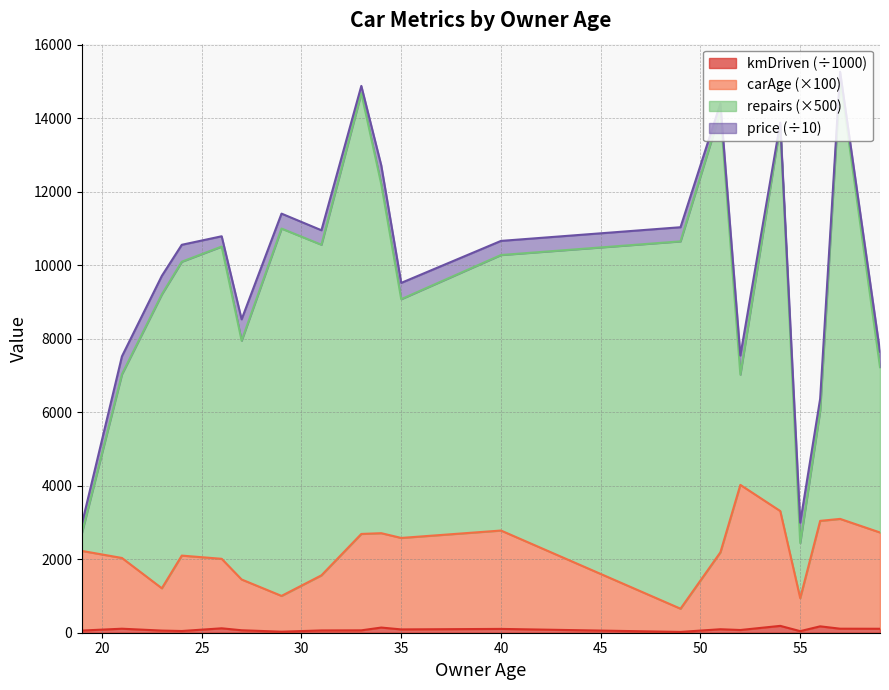

What is the minimum value for carAge?

654.0